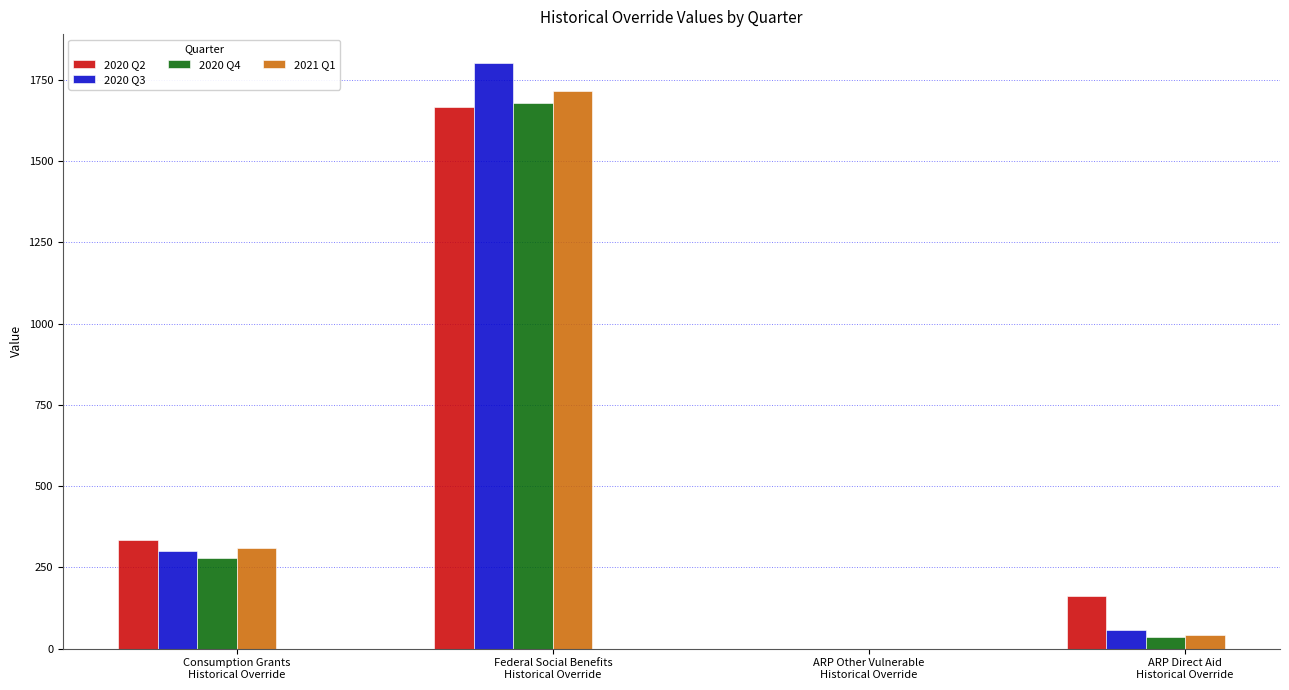

What is the greatest value displayed?

1800.7